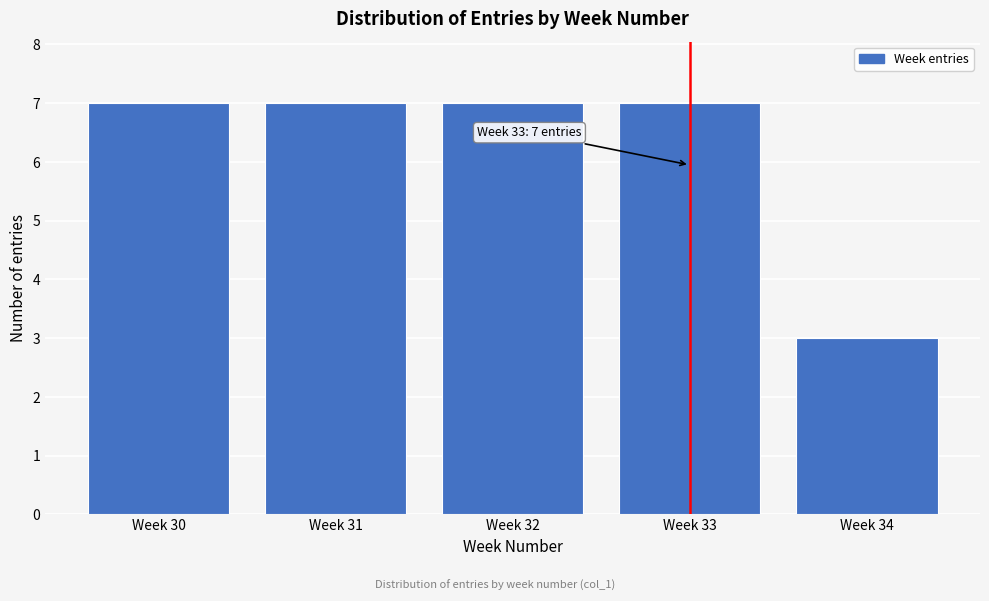

Reading left to right, extract all data points from this chart.

7	7	7	7	3